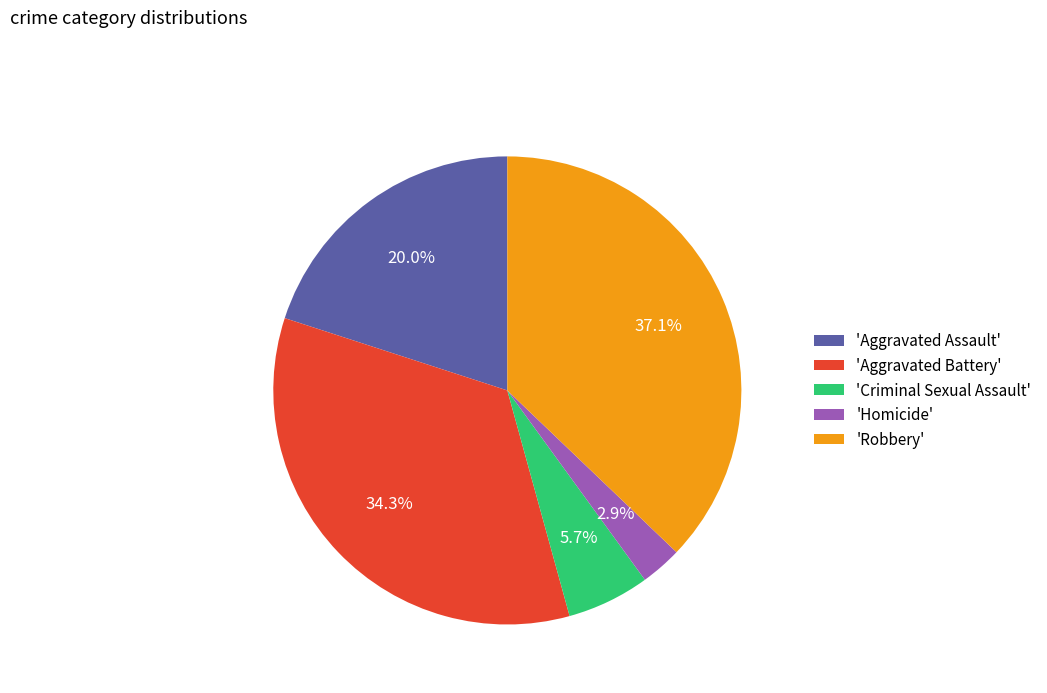

Rank the categories by value from lowest to highest.

'Homicide', 'Criminal Sexual Assault', 'Aggravated Assault', 'Aggravated Battery', 'Robbery'